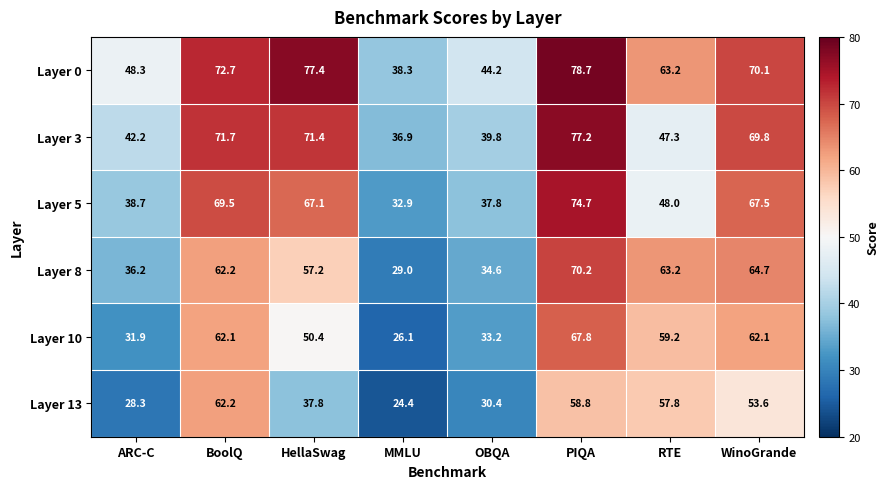

How many values in the Layer 13 series are below 53?

4